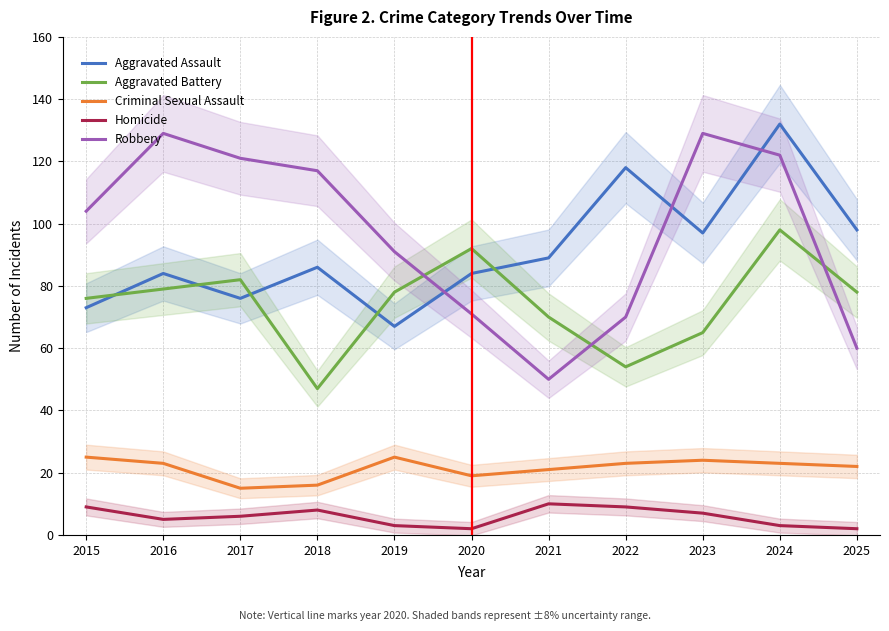

The value of Aggravated Assault at 2022 is 186. True or false?

False